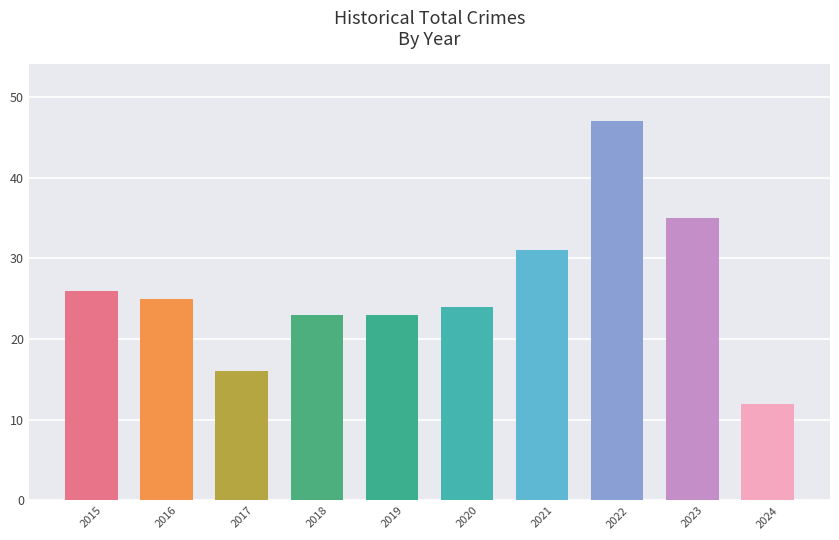

What is the maximum value shown in the chart?

47